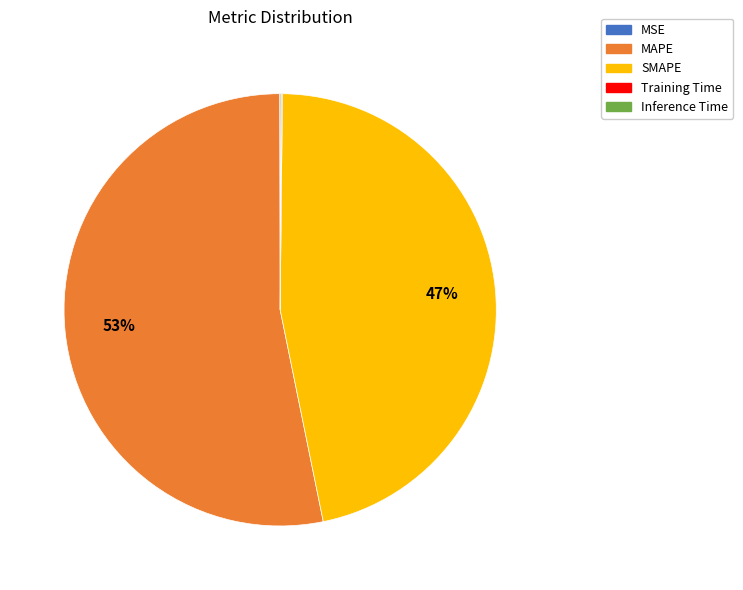

The SMAPE slice represents 47% of the pie. True or false?

True